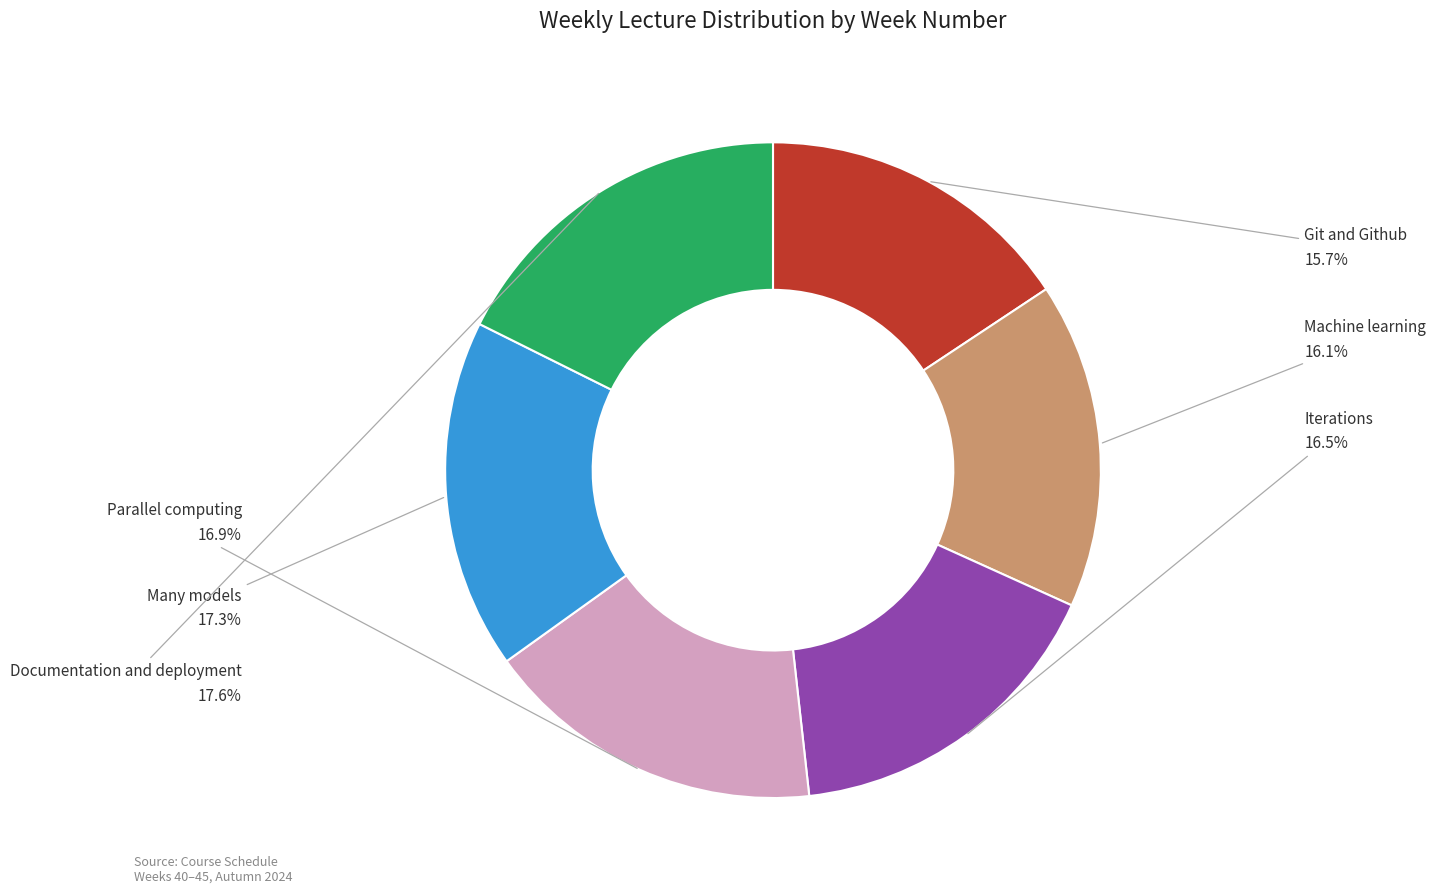

How many segments does this pie chart have?

6